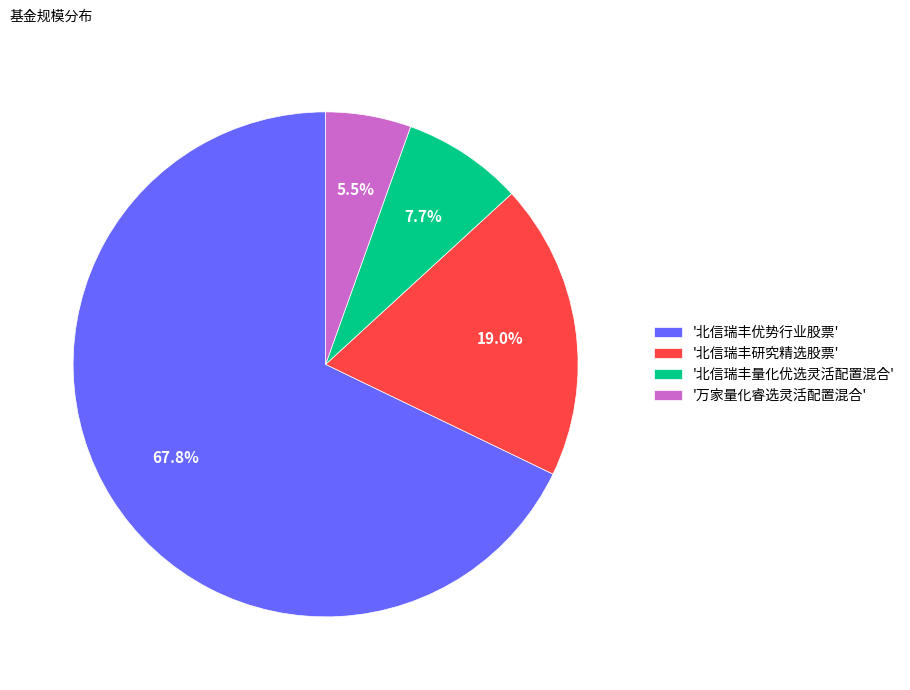

Which has a higher value, '北信瑞丰研究精选股票' or '万家量化睿选灵活配置混合'?

'北信瑞丰研究精选股票'